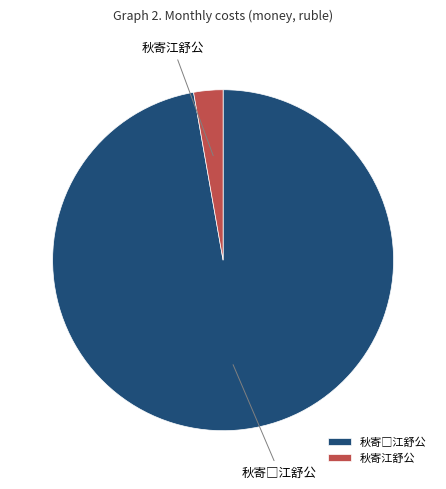

Is it true that 秋寄江舒公 is 3% of the pie?

True